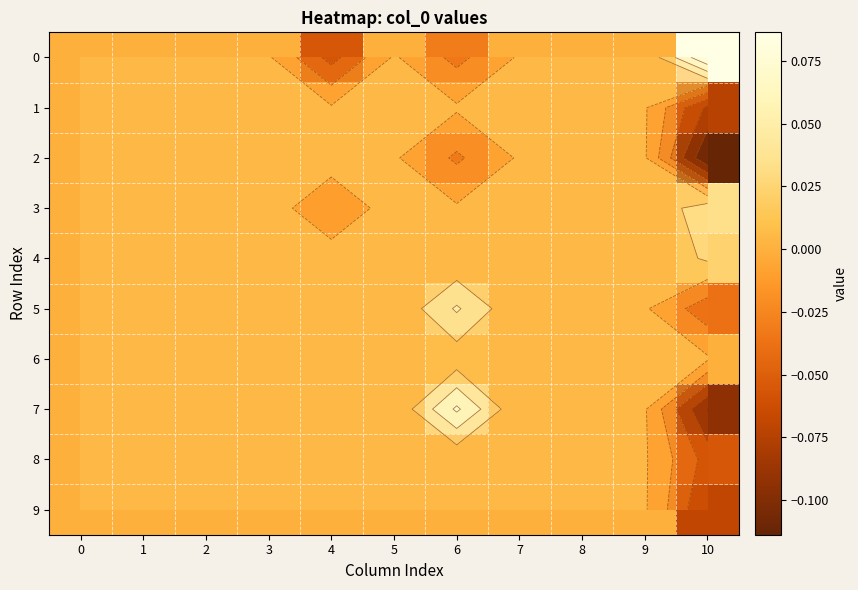

The value of 4 at 8 is 0.0. True or false?

True